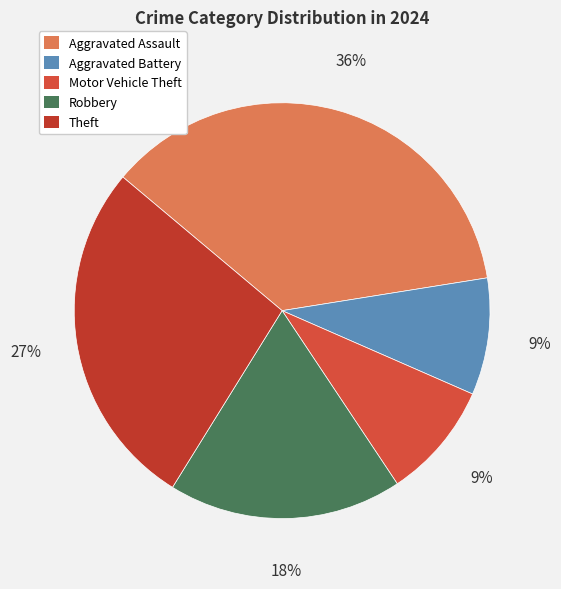

How many segments does this pie chart have?

5